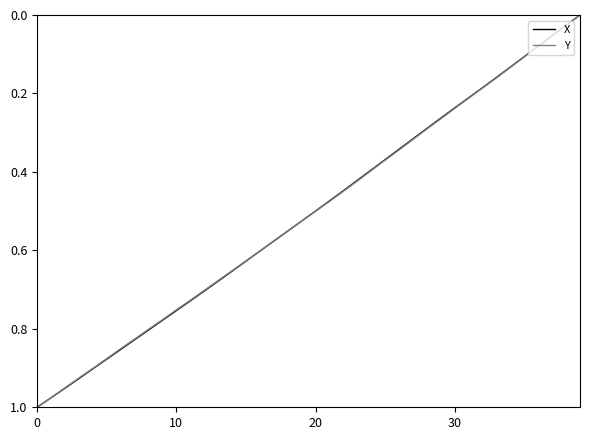

The value of X at 20 is 0.5. True or false?

True